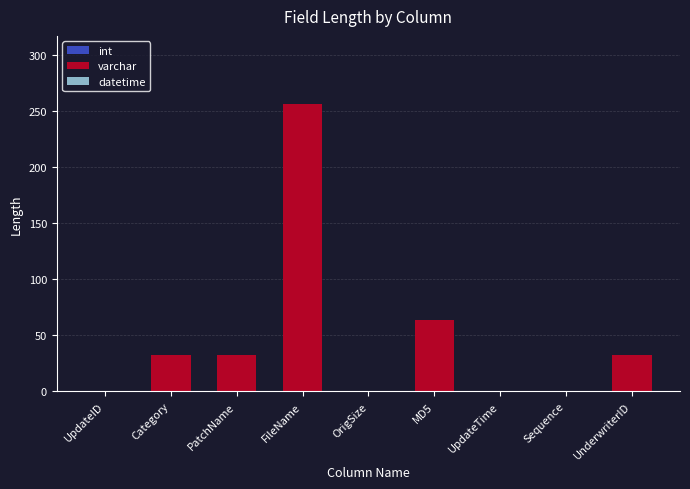

Is it true that the value at UpdateTime is -156?

False